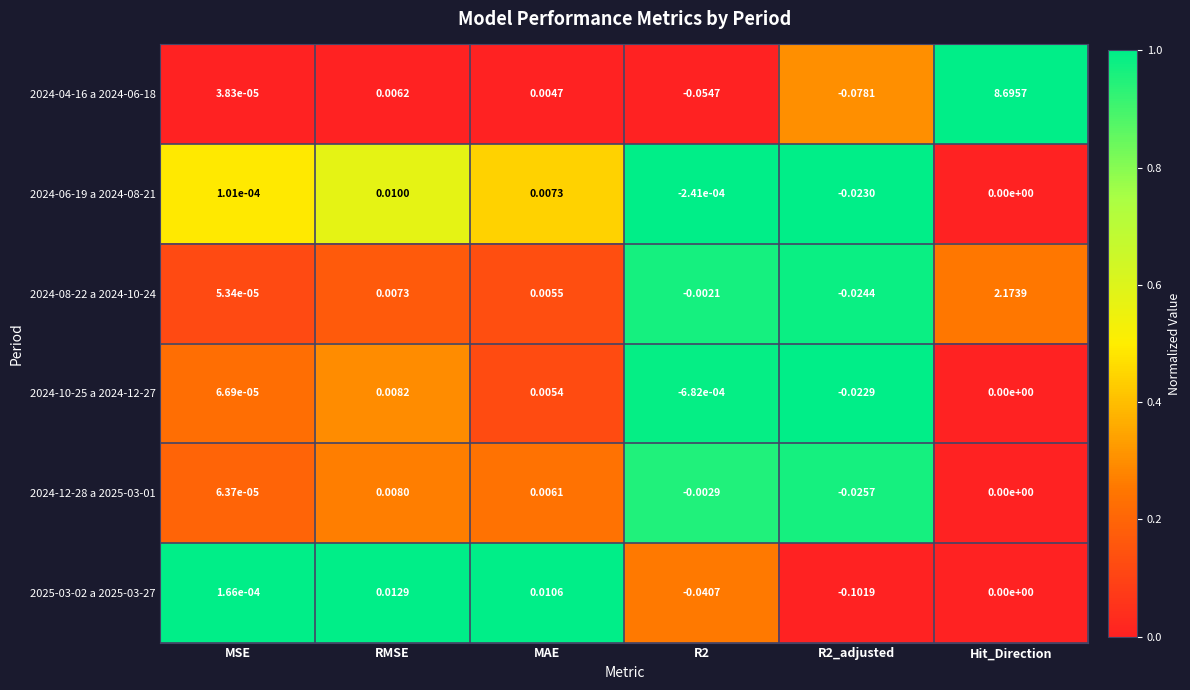

At which label is 2024-08-22 a 2024-10-24 closest to 1?

RMSE